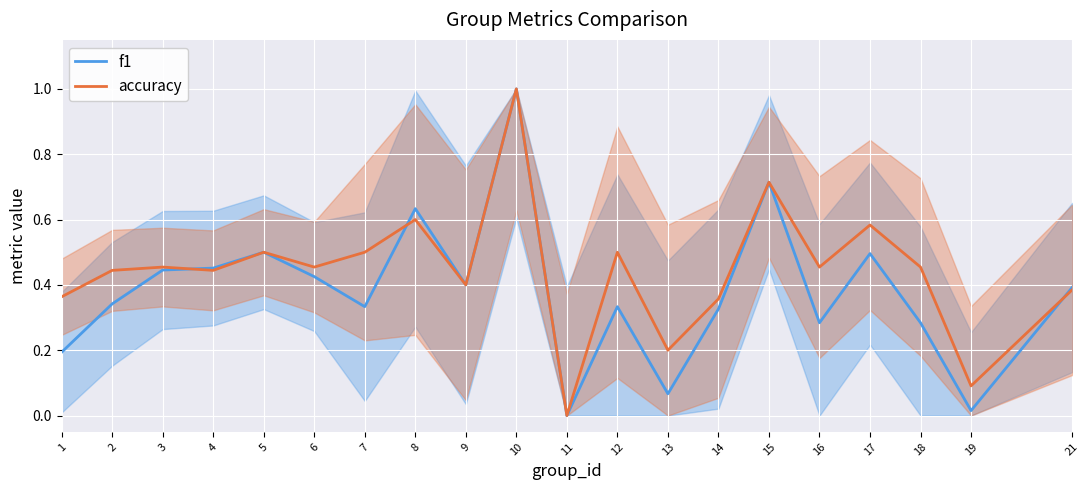

Reading right to left, transcribe all the data shown in this chart.

f1: 0.4	0.0	0.3	0.5	0.3	0.7	0.3	0.1	0.3	0.0	1.0	0.4	0.6	0.3	0.4	0.5	0.5	0.4	0.3	0.2
accuracy: 0.4	0.1	0.5	0.6	0.5	0.7	0.4	0.2	0.5	0.0	1.0	0.4	0.6	0.5	0.5	0.5	0.4	0.5	0.4	0.4